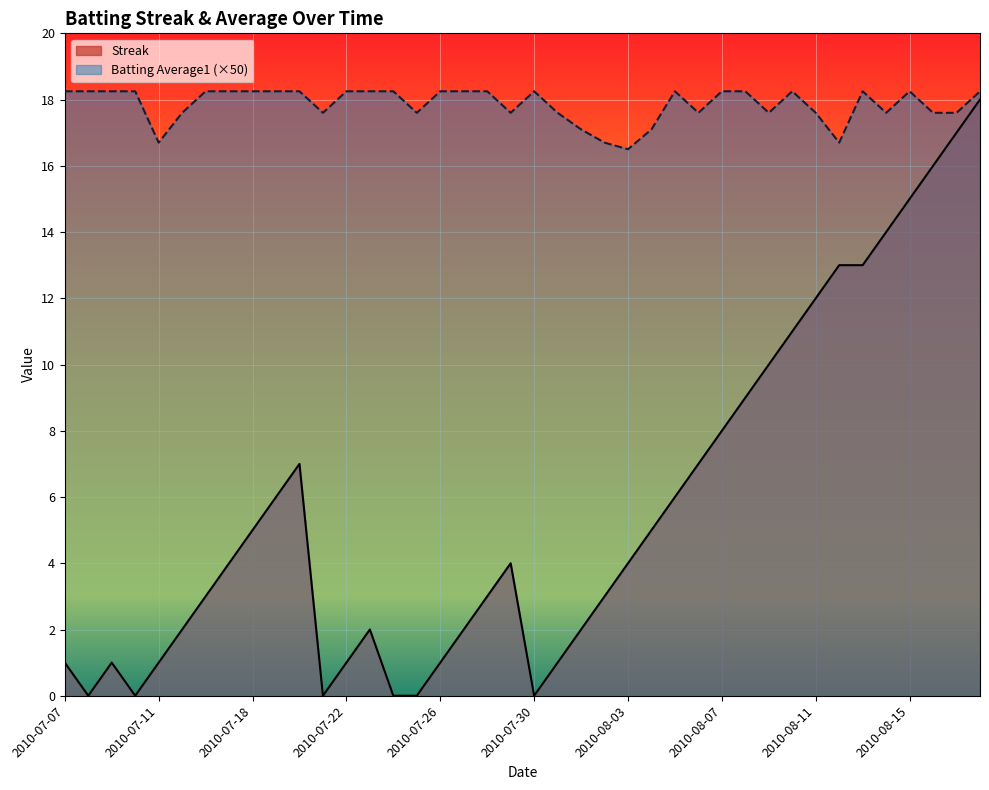

At 2010-08-17, list the series in order from largest to smallest.

Batting Average1, Streak